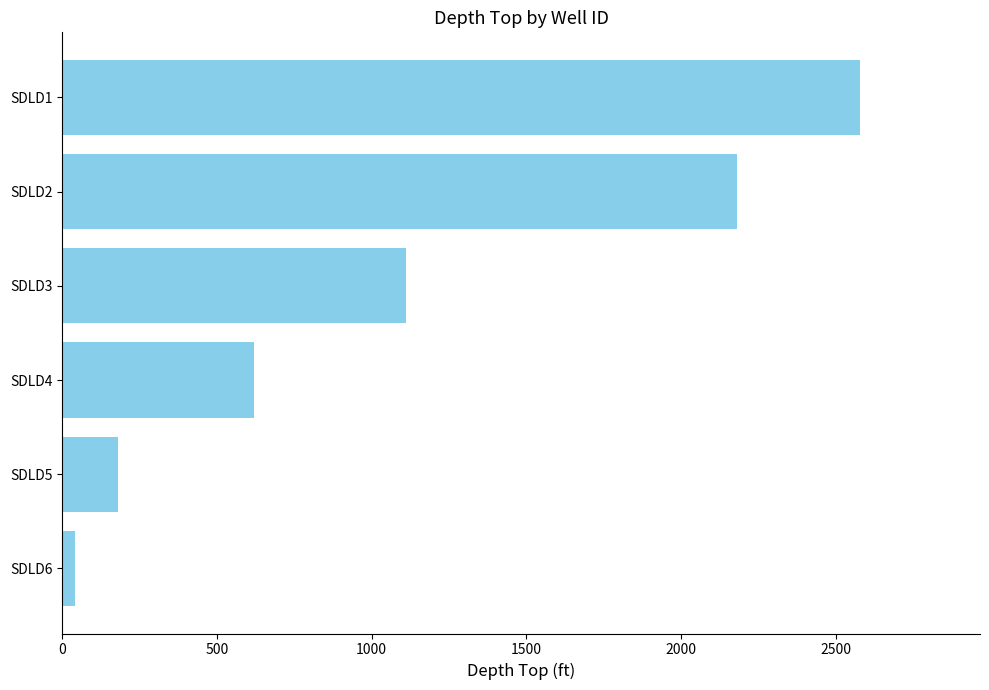

How many values are below 1110?

3